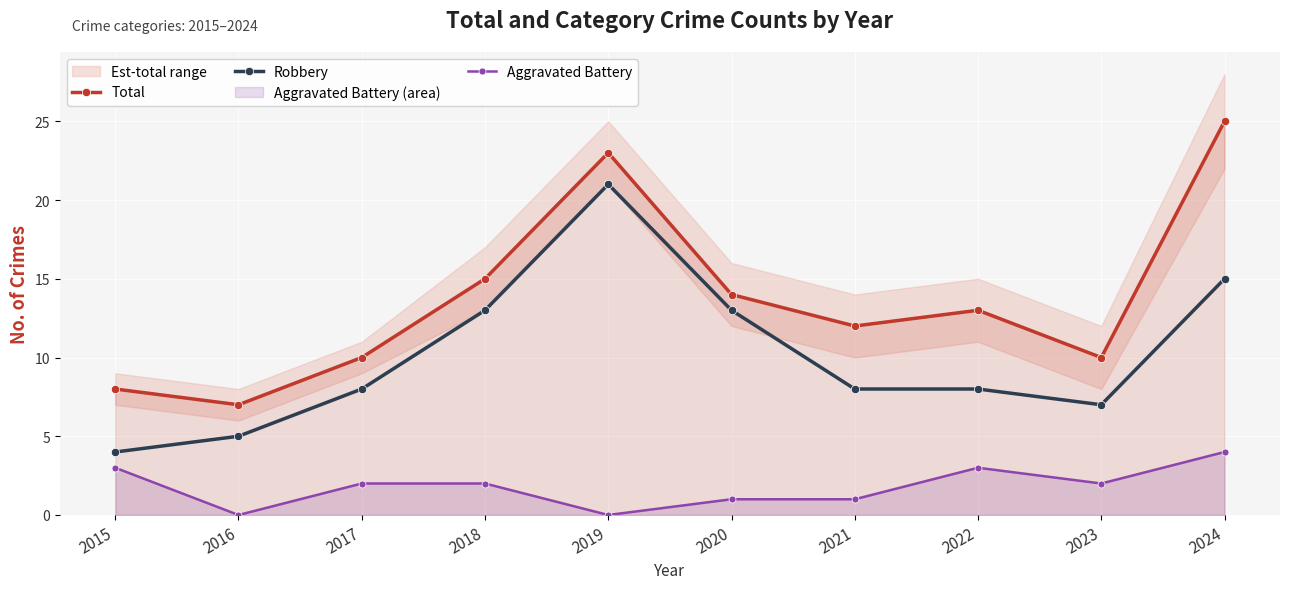

What is the sum of all Robbery values?

102